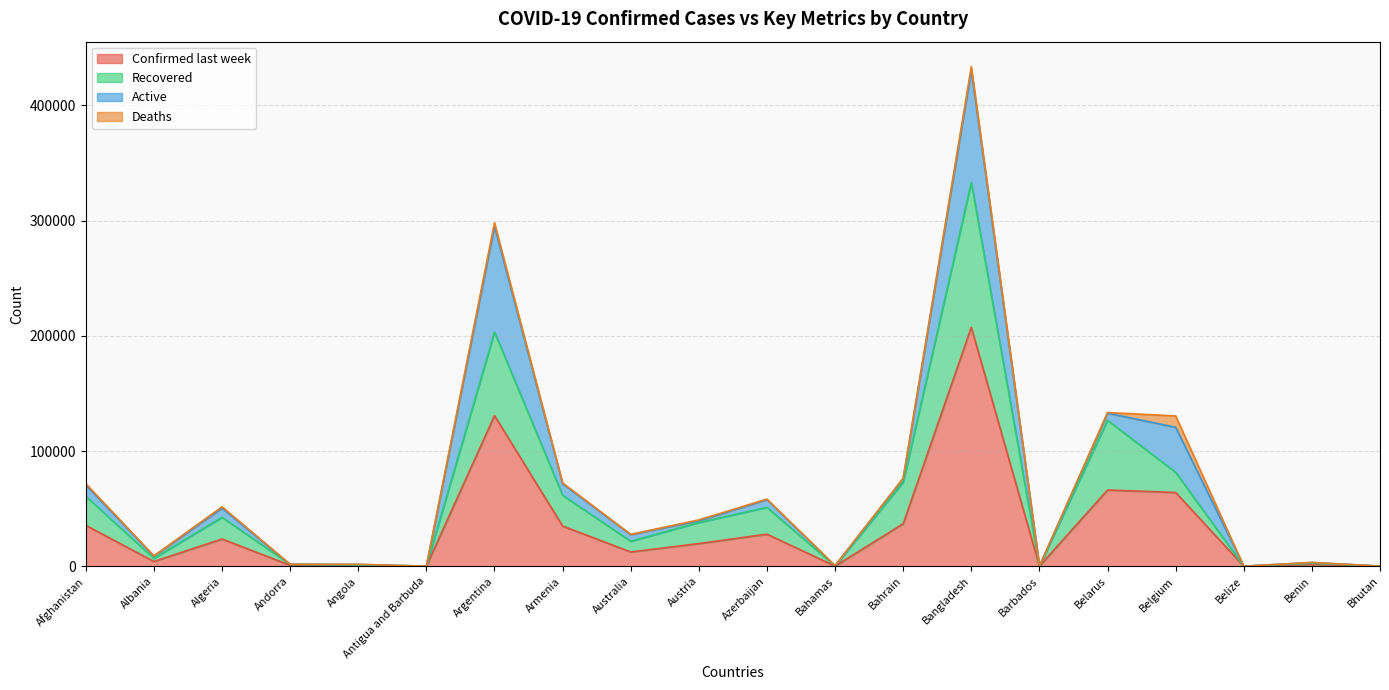

True or false: Recovered has a value of 203349 at Argentina.

True